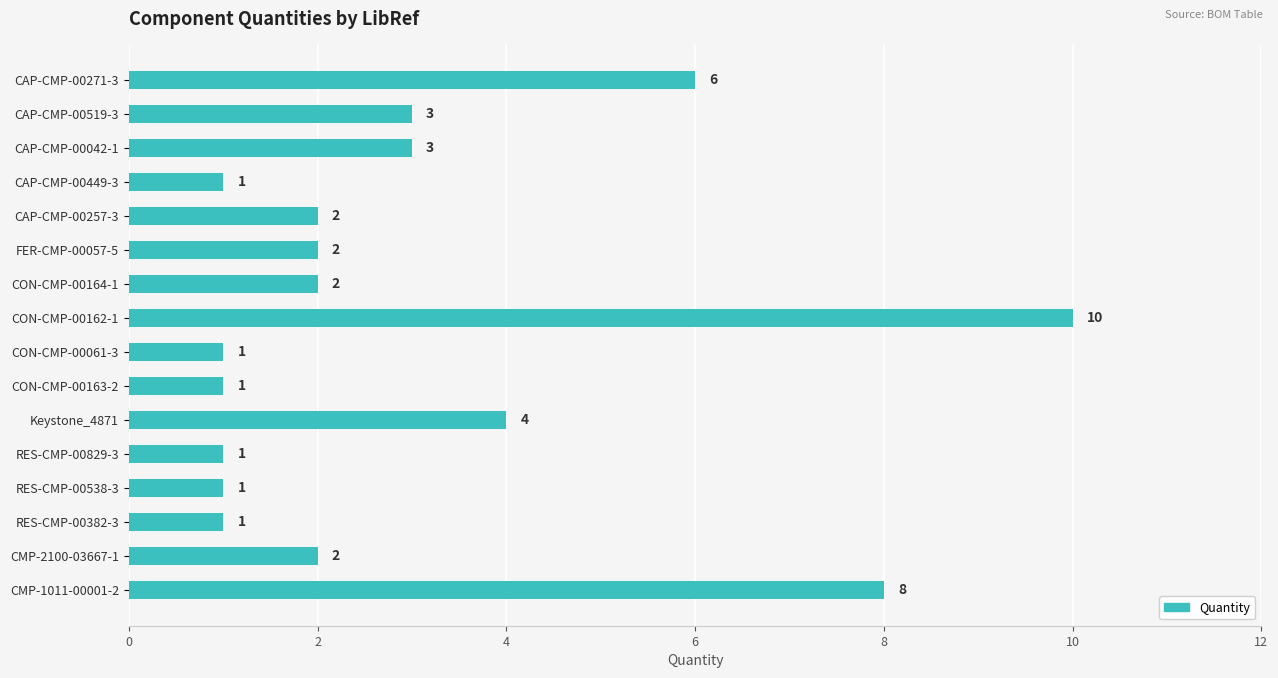

What is the maximum value shown in the chart?

10